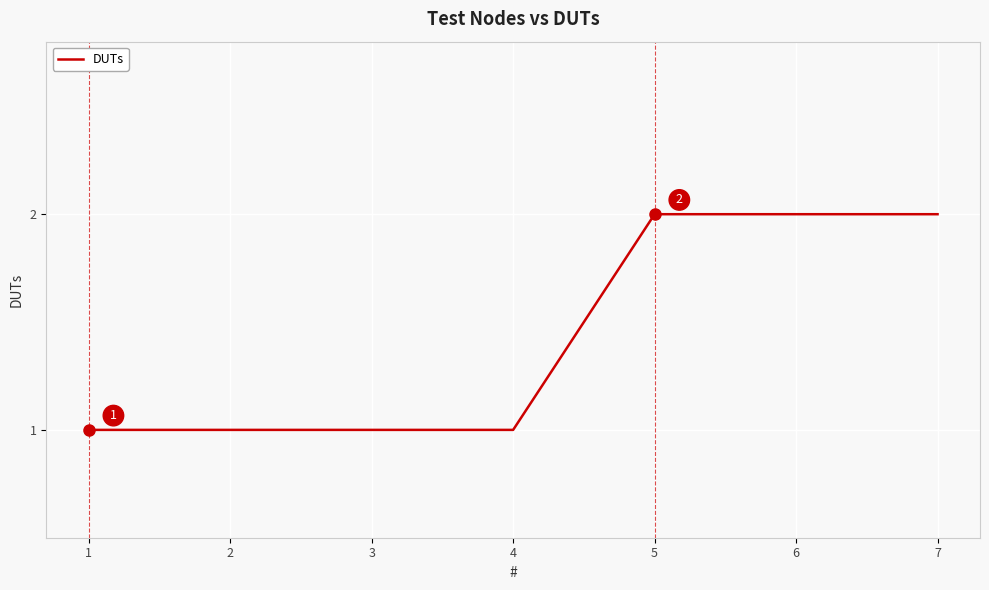

What is the sum of all values?

10